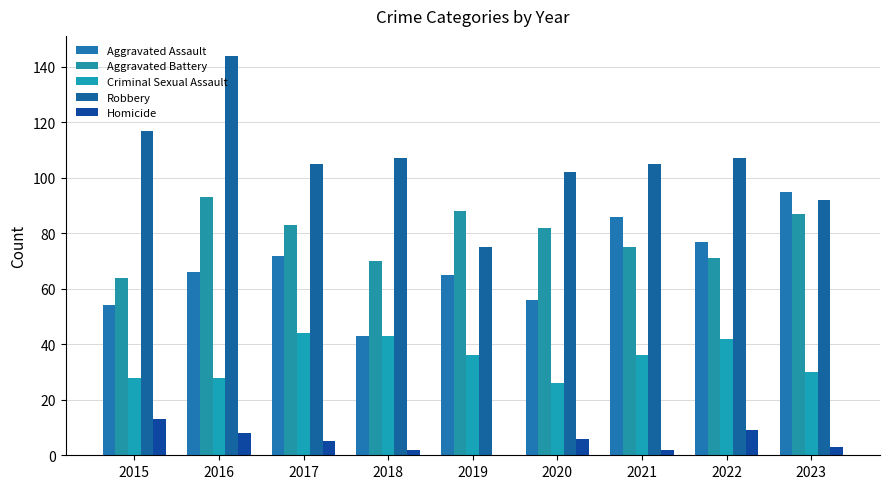

Are the bars grouped side by side (vs. stacked)?

Yes